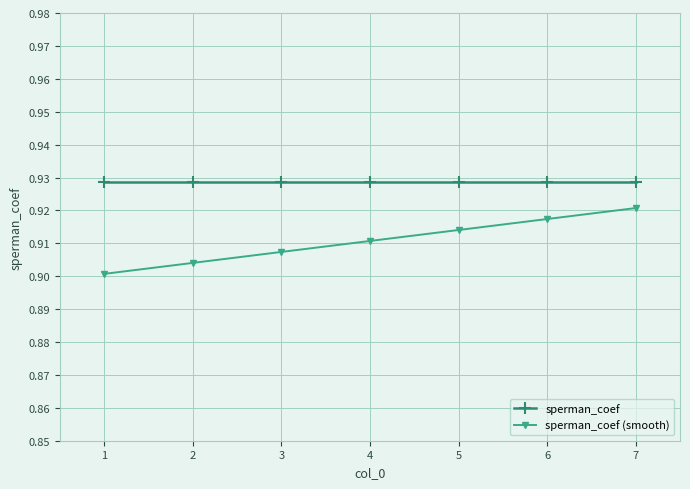

True or false: sperman_coef and sperman_coef (smooth) cross at least once.

False